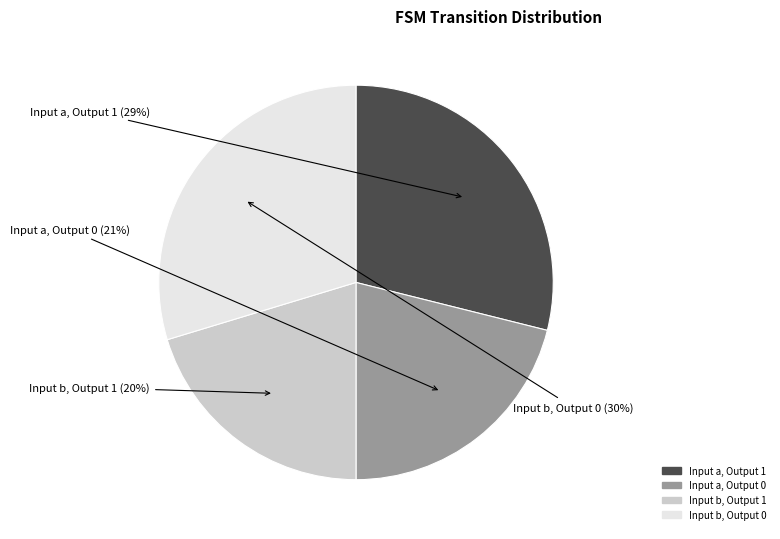

Is there any slice that represents more than half of the pie?

No